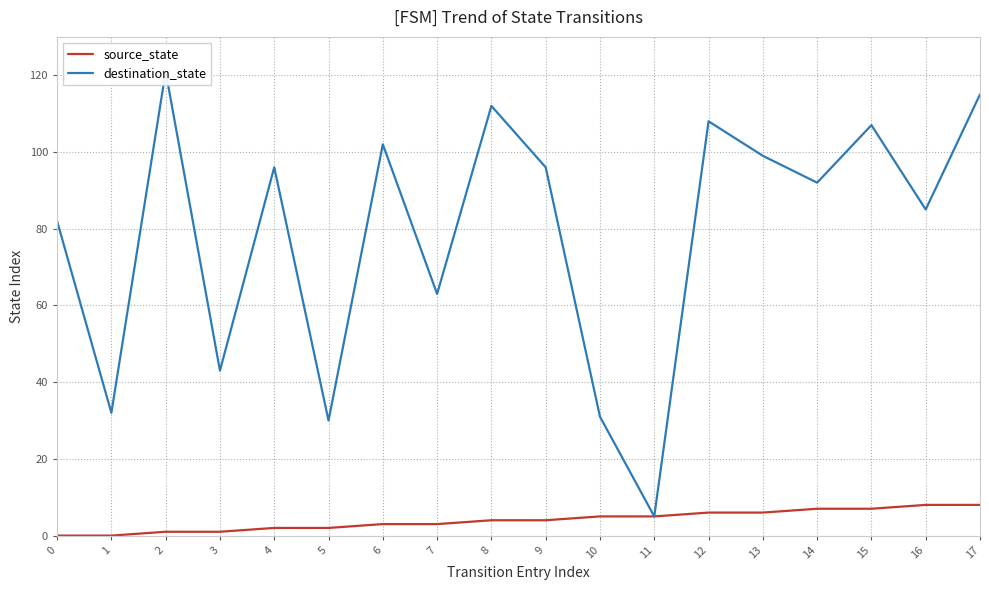

Where is destination_state nearest to the value 63?

7